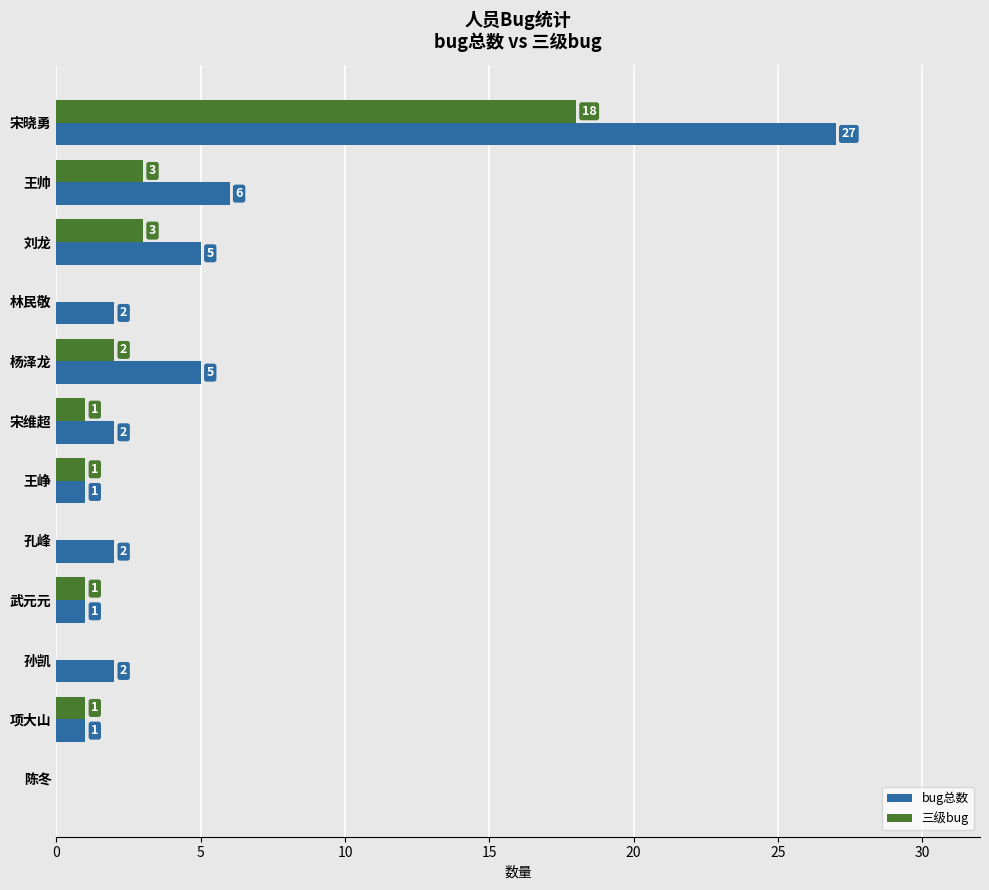

What is the greatest value displayed?

27